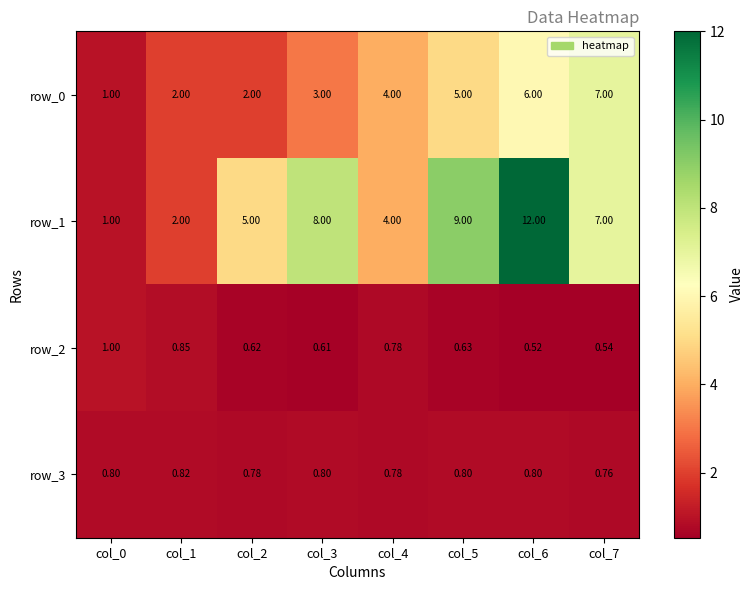

What is the total value across all series at col_2?

8.4